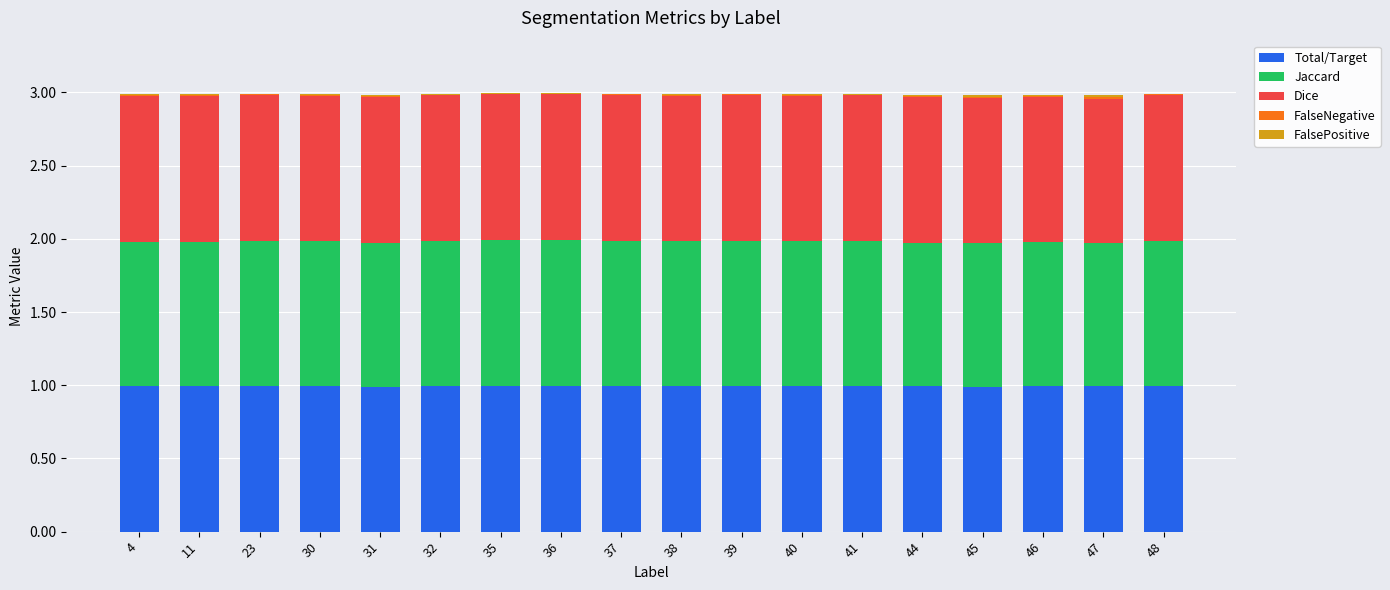

What is the maximum value for Total/Target?

1.0